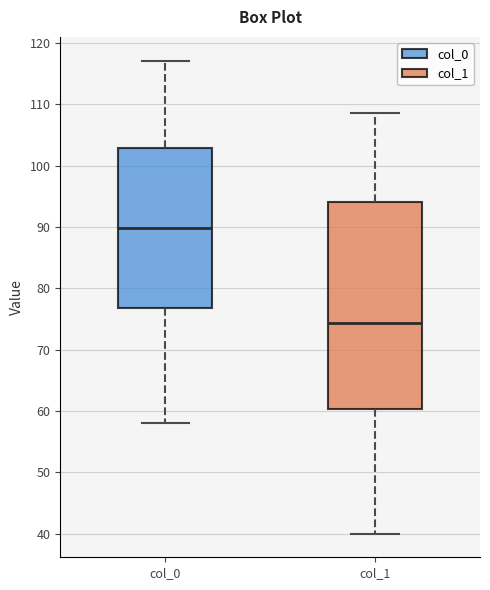

Comparing the boxes themselves (not the whiskers), which one is the tallest?

col_1